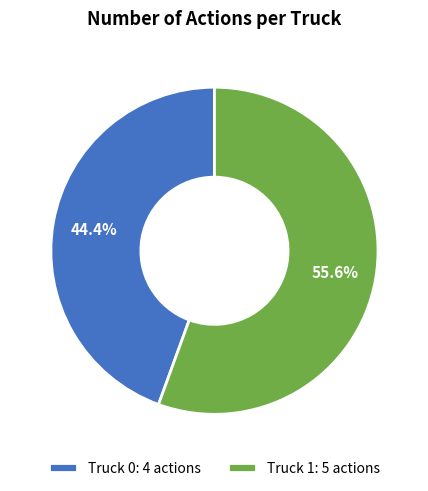

Rank the categories by value from highest to lowest.

Truck 1, Truck 0